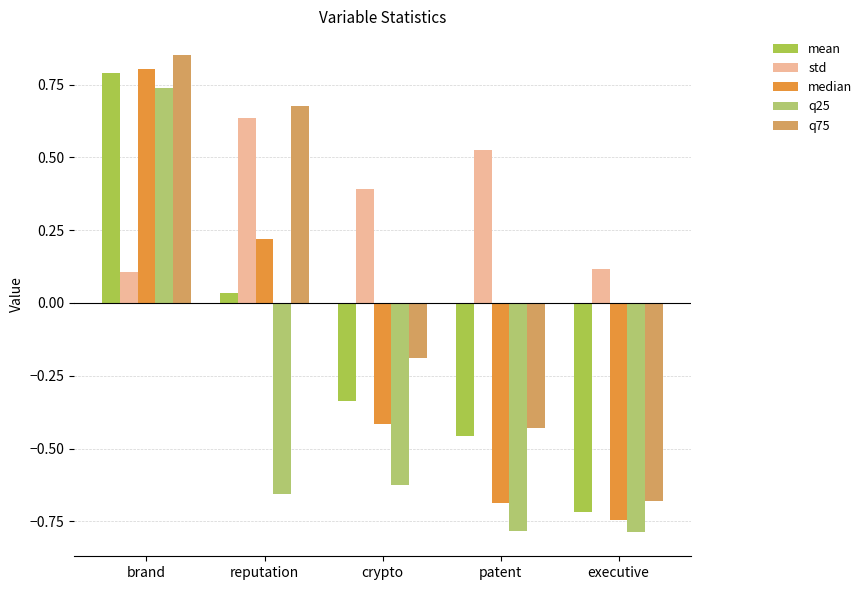

List the labels in order of q25 value, largest first.

brand, crypto, reputation, patent, executive